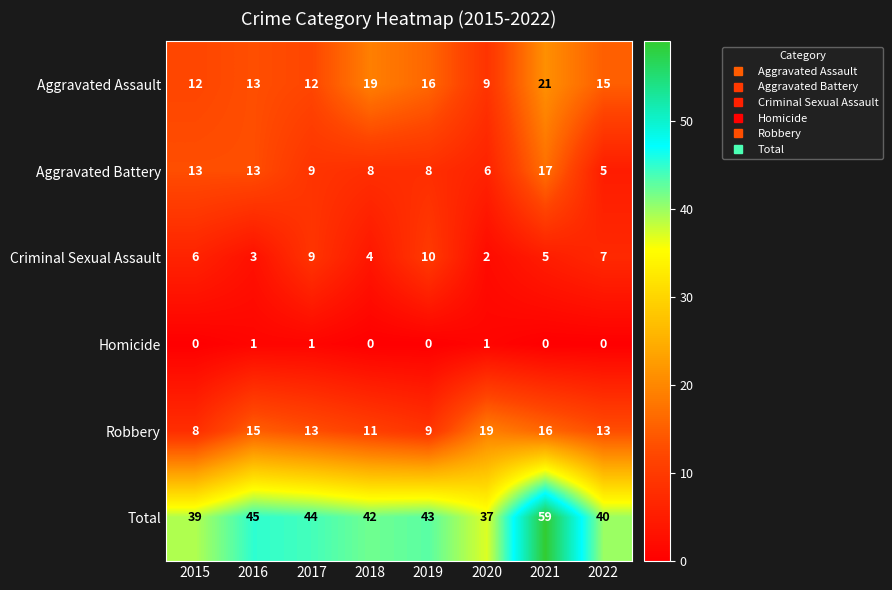

What is the difference between the second highest and minimum values in the Aggravated Assault series?

10